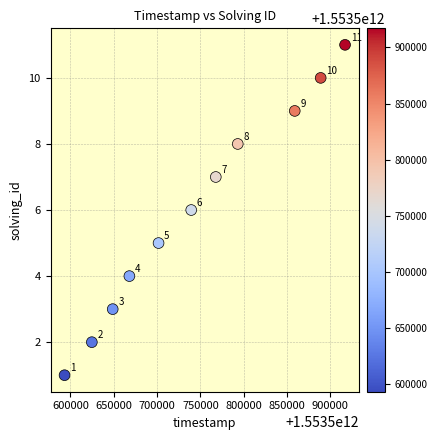

What Y value in the scatter plot is closest to 6?

6